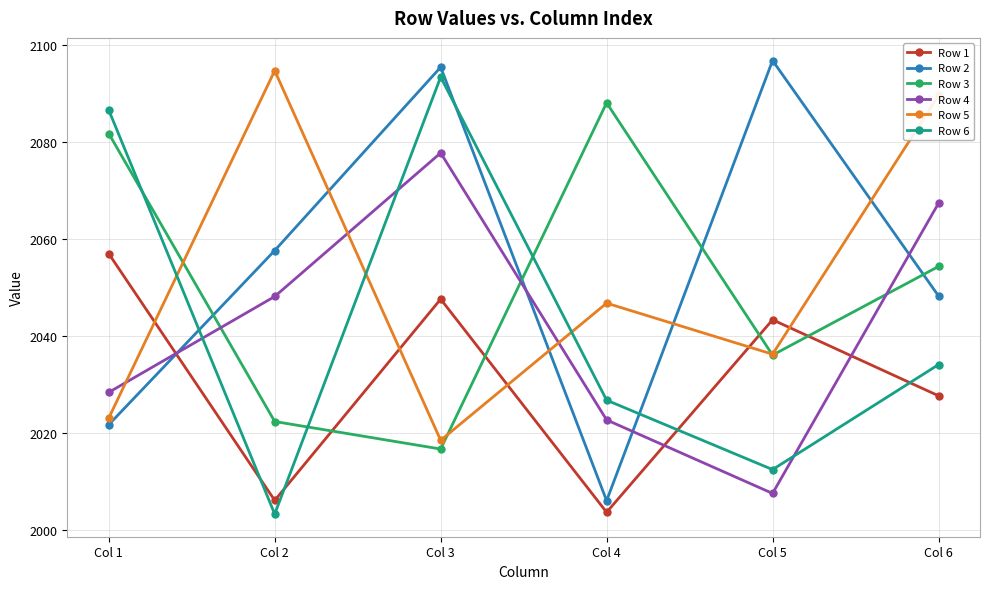

Which series has the largest total across all categories?

Row 2